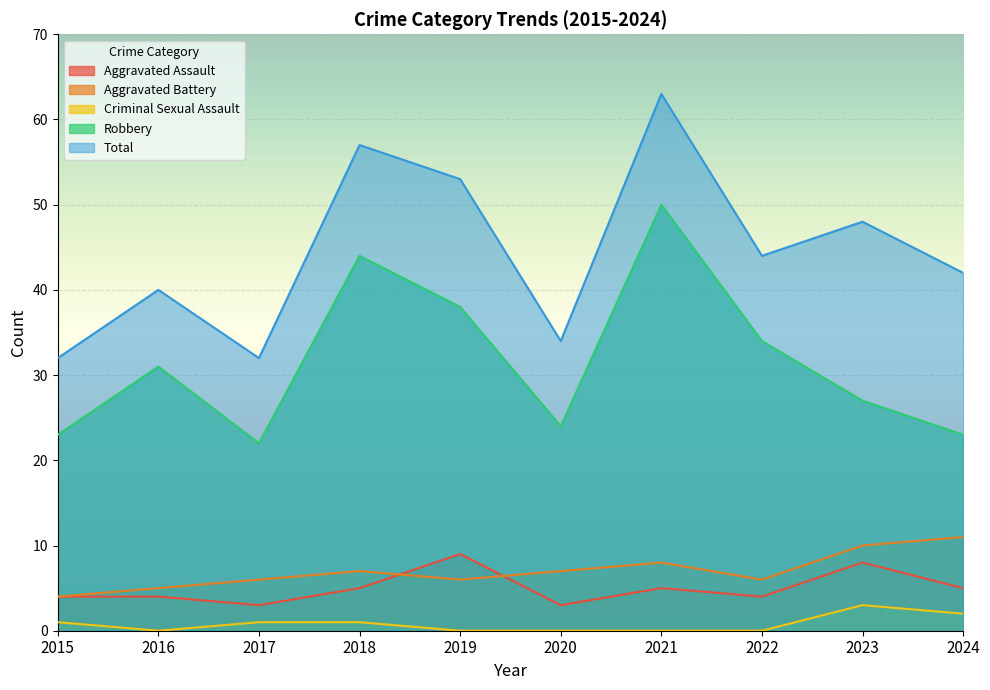

True or false: Criminal Sexual Assault has a value of 2 at 2020.

False